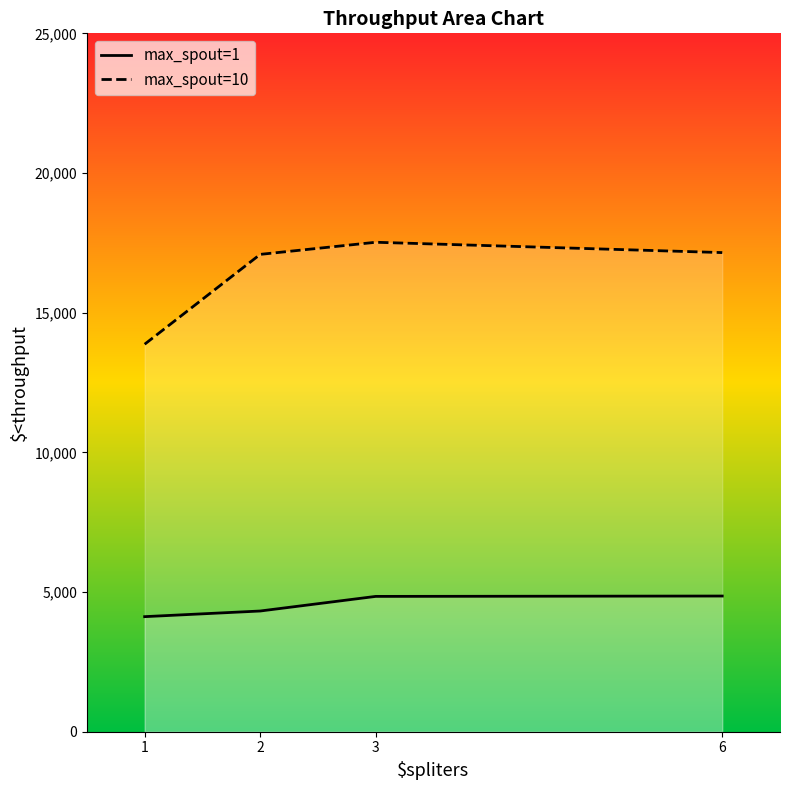

What is the difference between the second highest and minimum values in the max_spout=1 series?

724.9